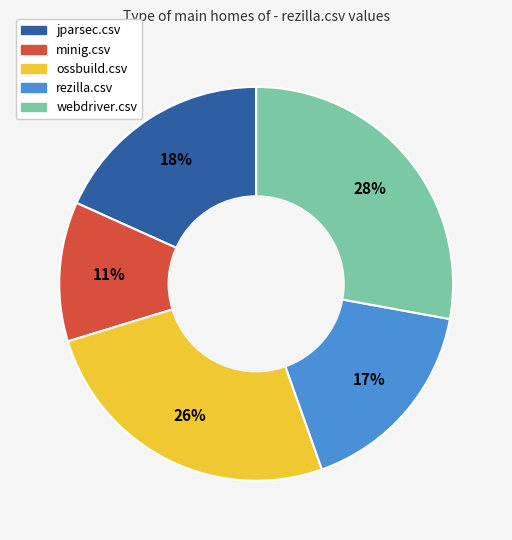

Count the number of slices in the pie.

5